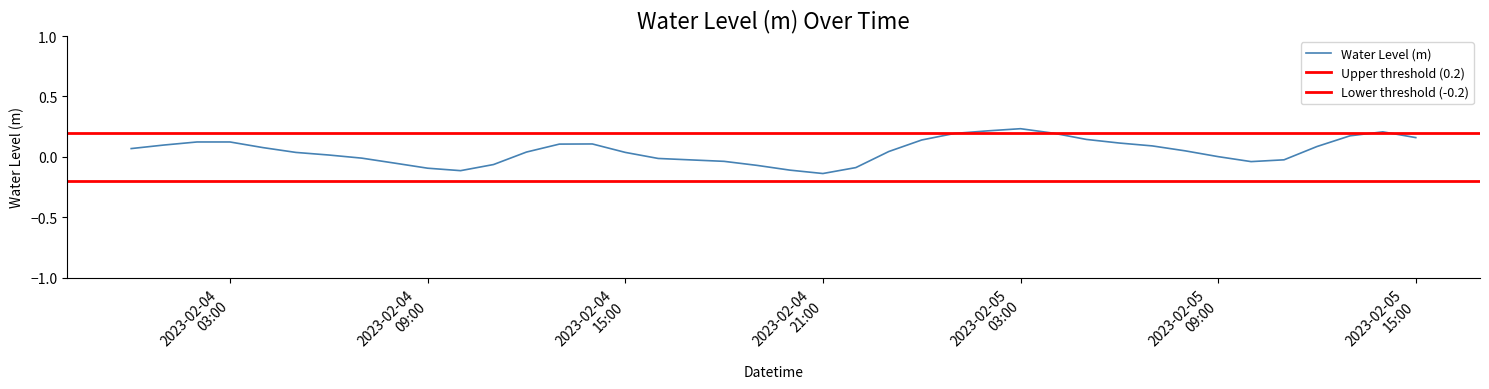

What is the label of the 12th point from the left?

2023-02-04 11:00:00